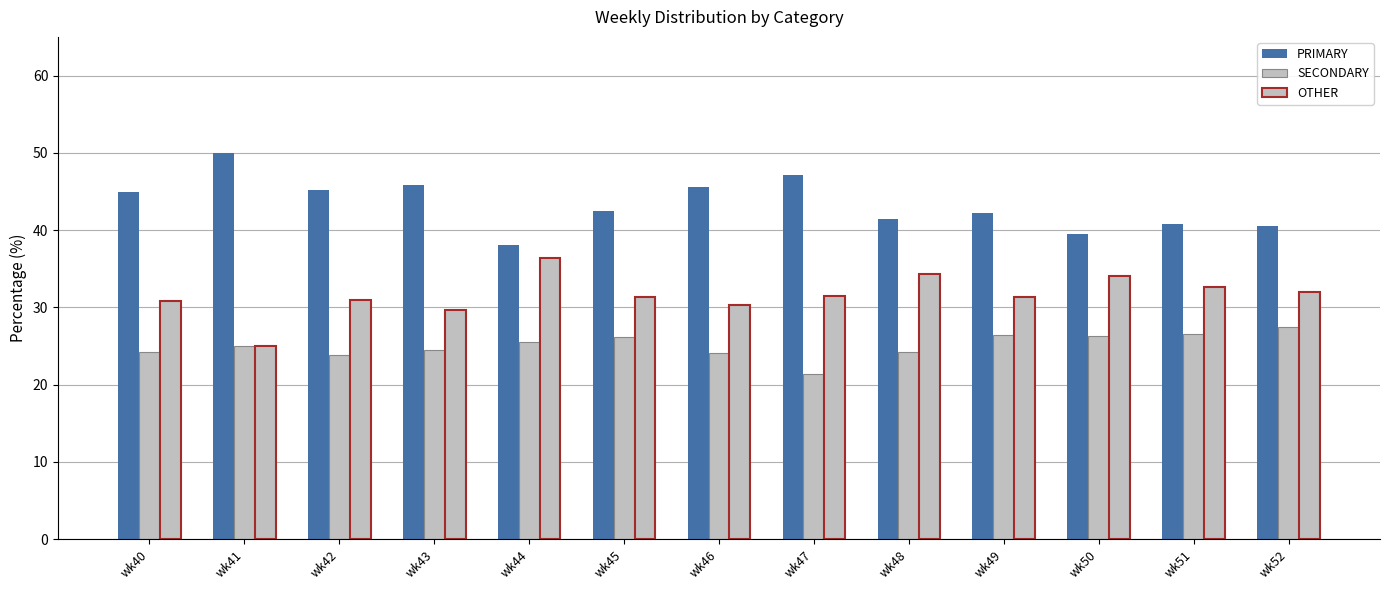

Are the bars grouped side by side (vs. stacked)?

Yes